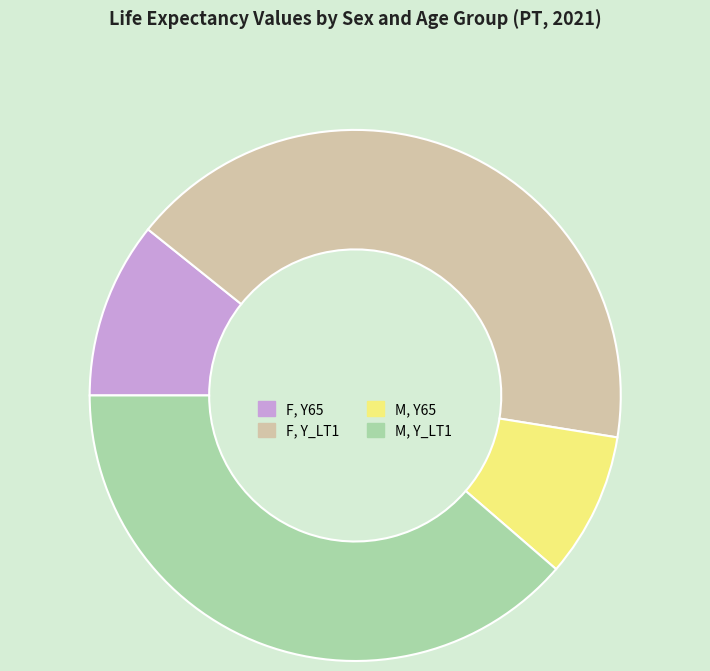

The F, Y_LT1 slice represents 50% of the pie. True or false?

False